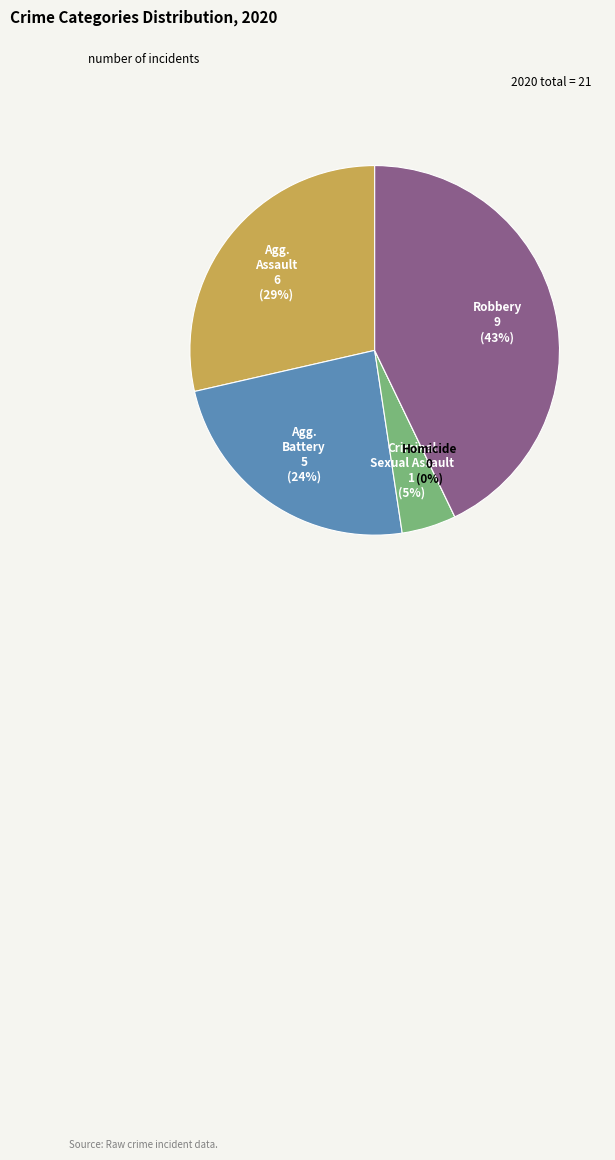

How much of the chart is everything except Homicide?

100.0%